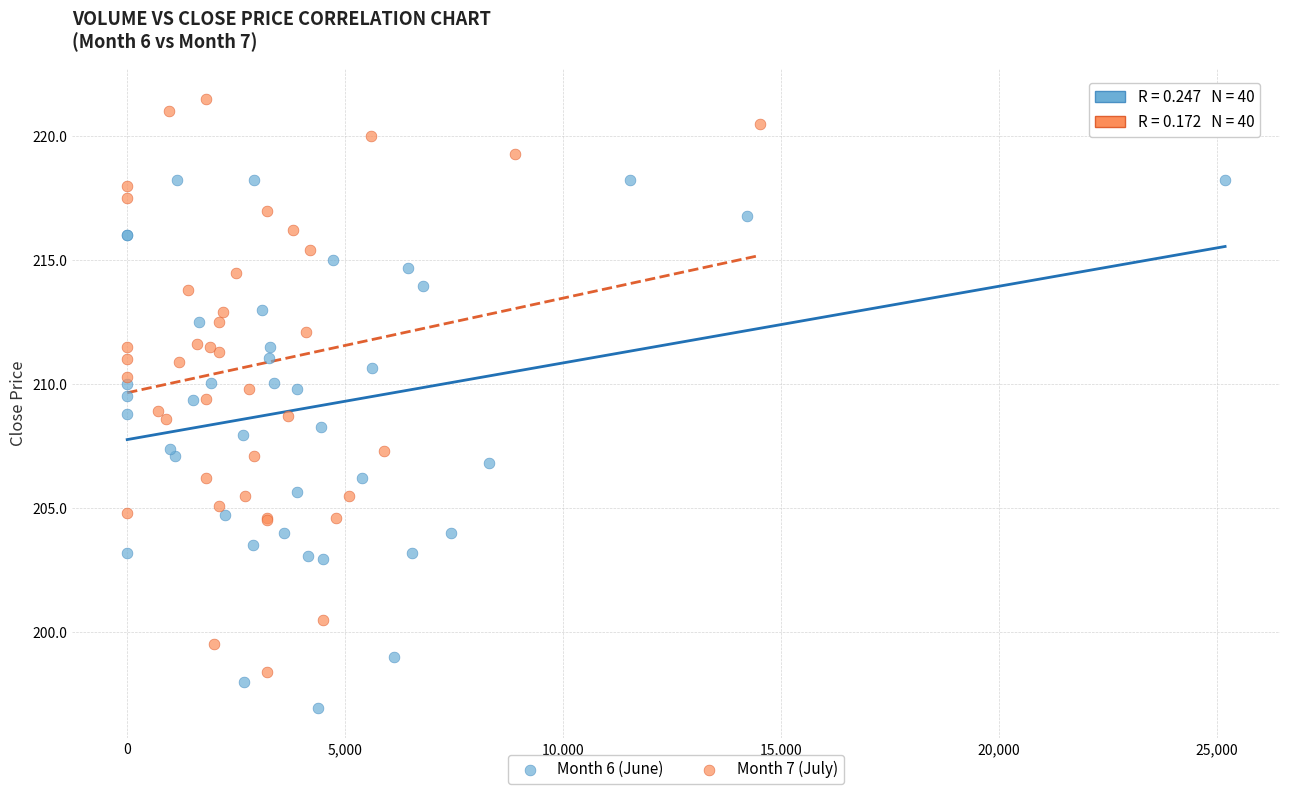

Which series contains the highest Y value?

Month 7 (July)